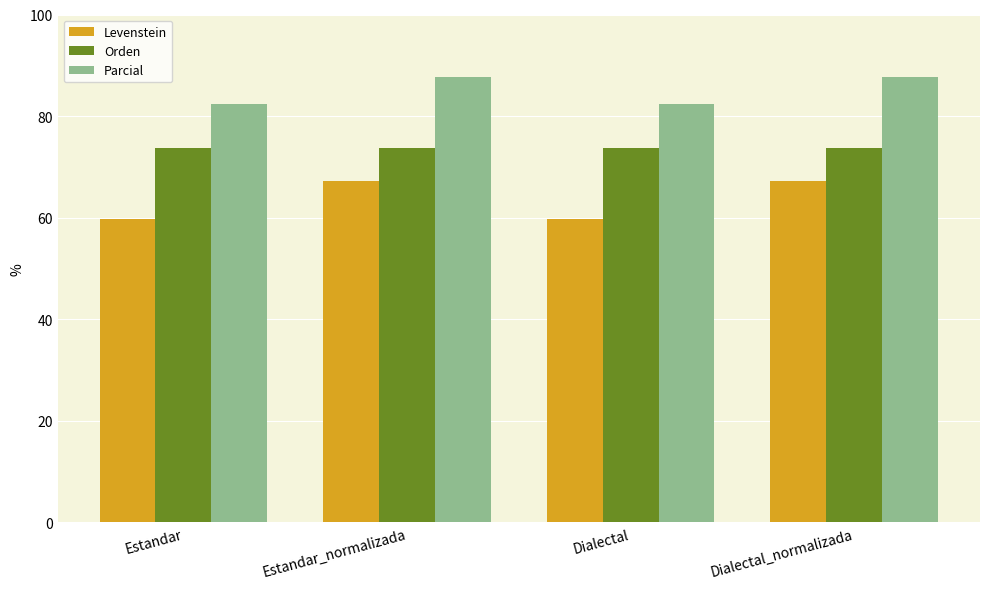

What is the difference between the maximum and minimum values in the Levenstein series?

7.6